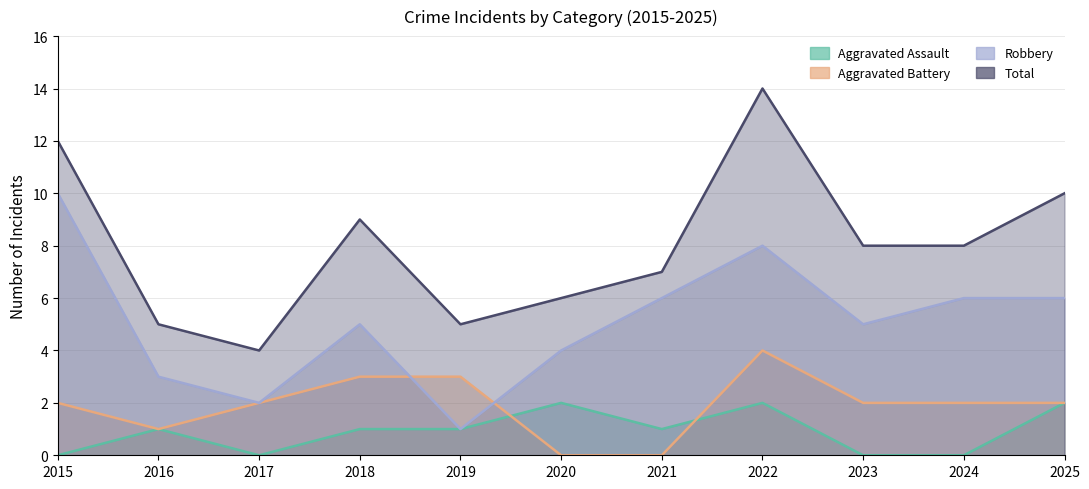

How many interior local valleys does the Aggravated Assault series have?

2